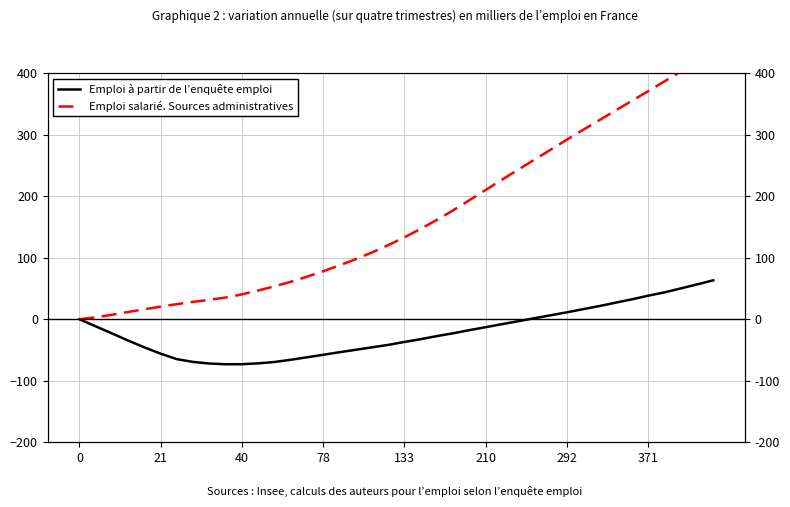

True or false: Emploi à partir de l’enquête emploi and Emploi salarié. Sources administratives intersect in this chart.

False